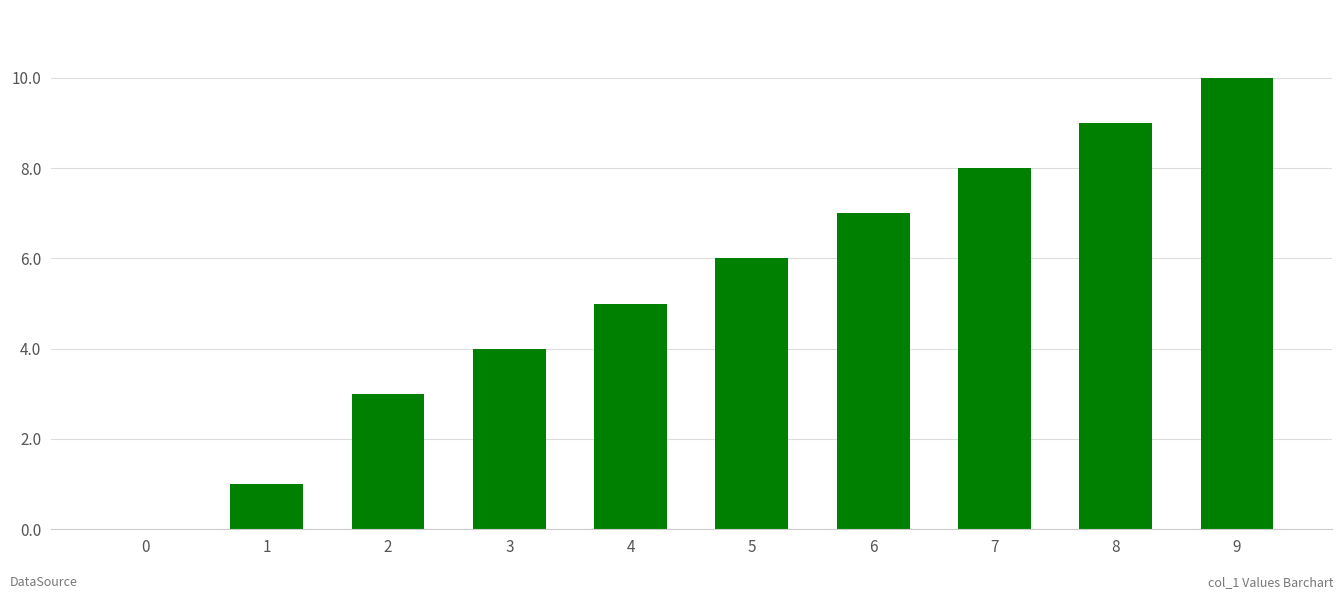

Reading left to right, what are all the values shown in this chart?

0=0	1=1	2=3	3=4	4=5	5=6	6=7	7=8	8=9	9=10